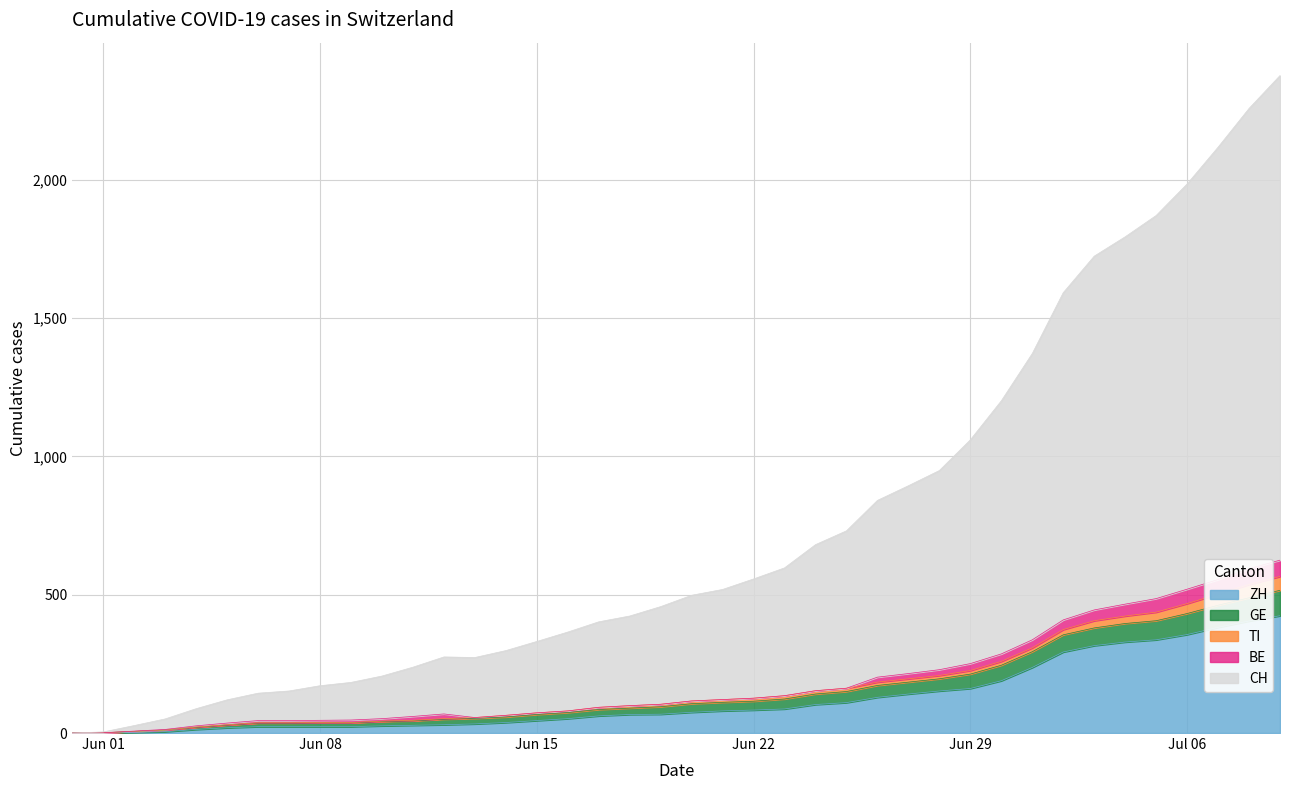

True or false: CH has a value of 0 at 2020-05-31.

True